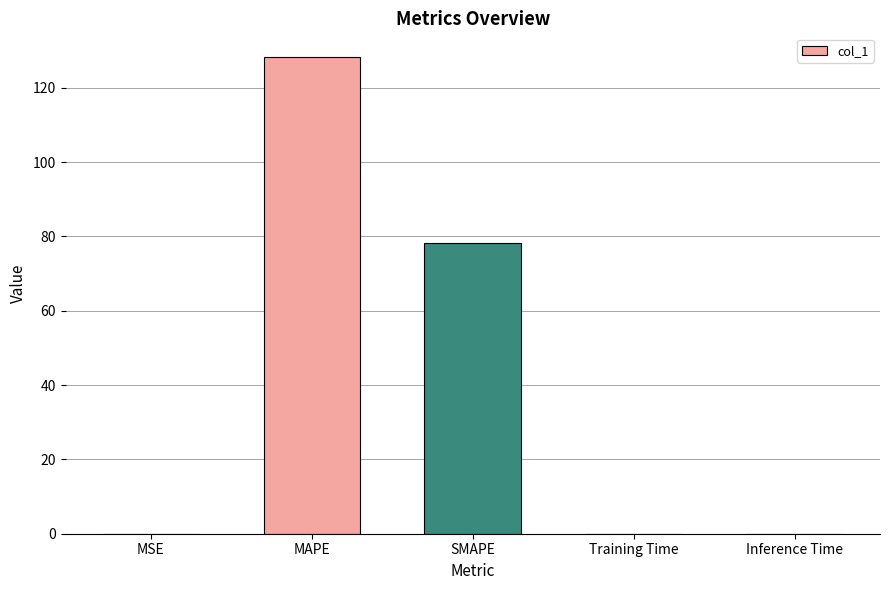

What is the sum of all values?

206.4